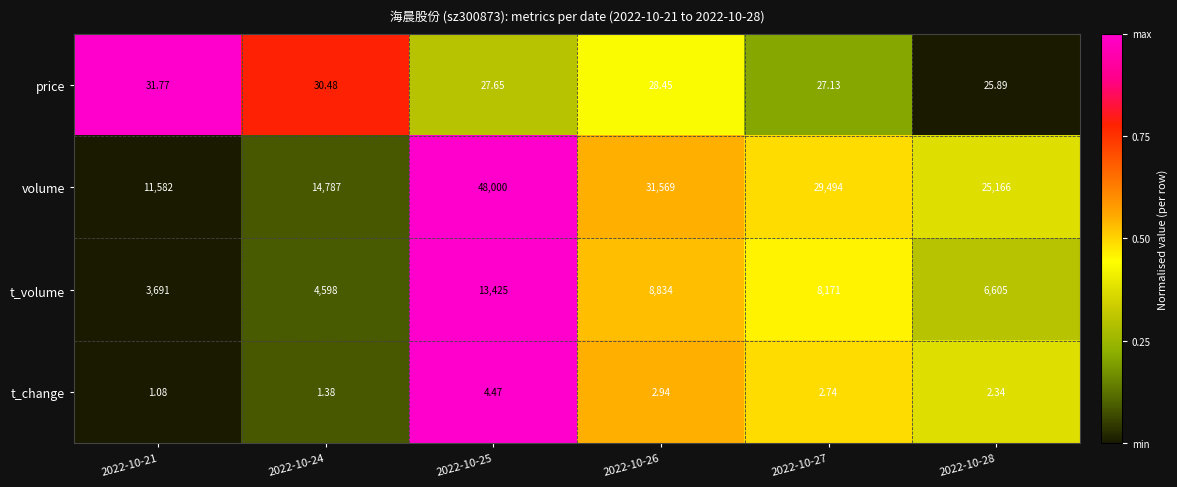

What is the maximum value shown in the chart?

48000.0